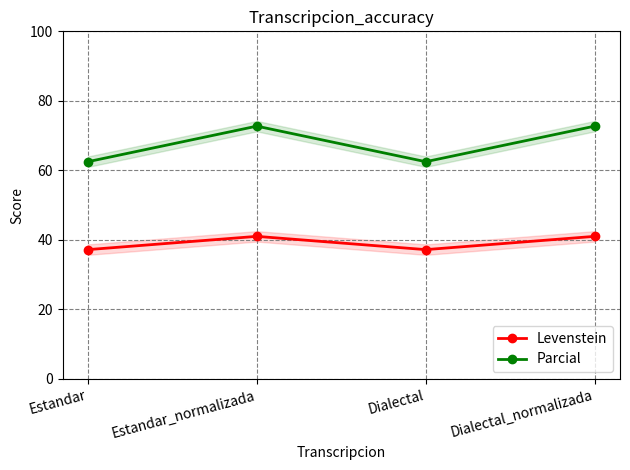

In Parcial, how many points are higher than both neighbors (excluding endpoints)?

1